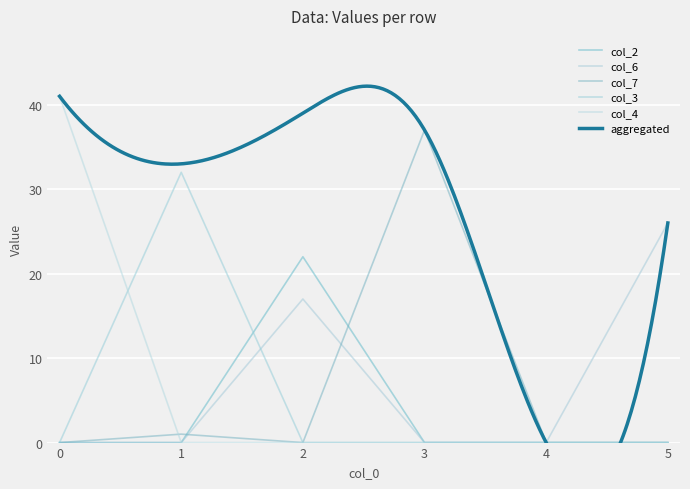

What is the sum of all col_6 values?

43